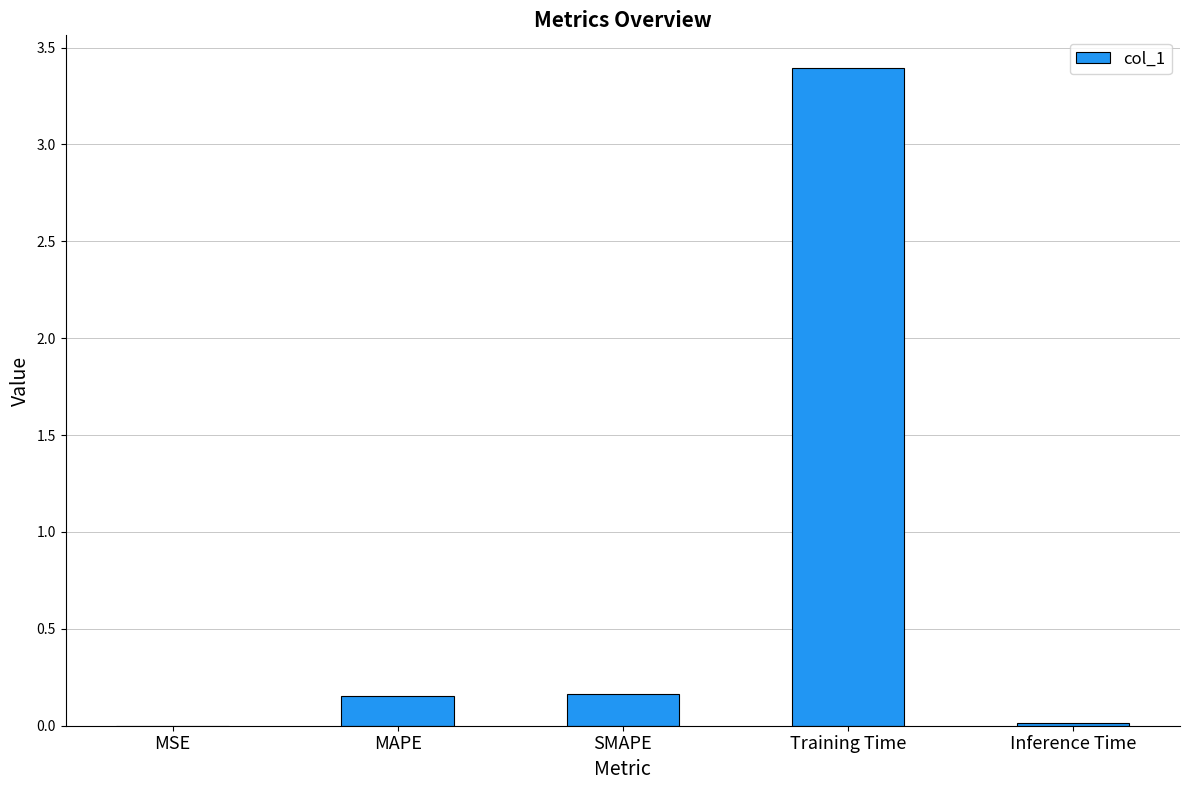

Are the bars horizontal?

No